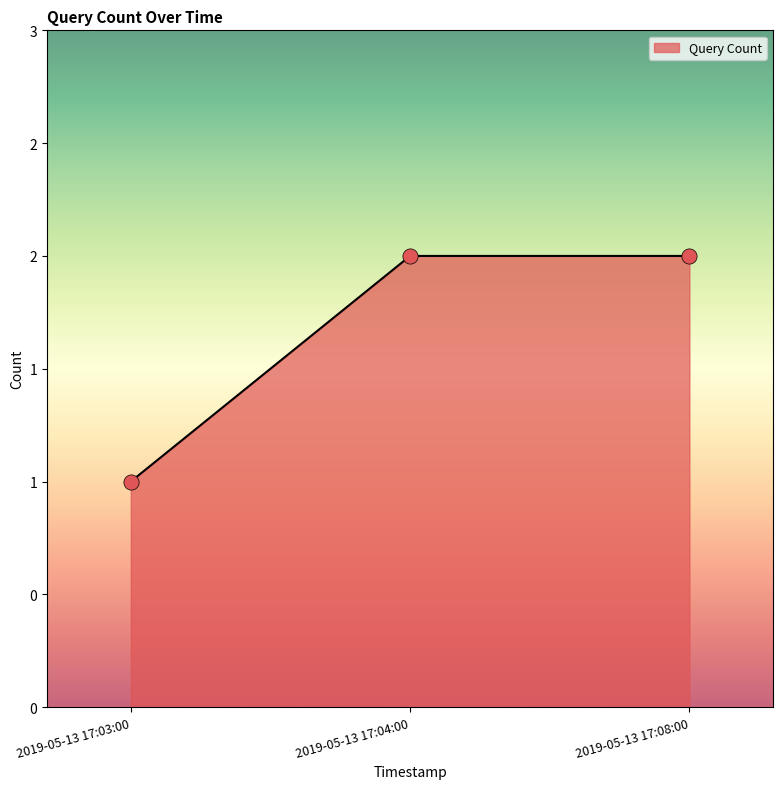

Approximately how many times larger is the value at 2019-05-13 17:08:00 compared to 2019-05-13 17:03:00?

2.0